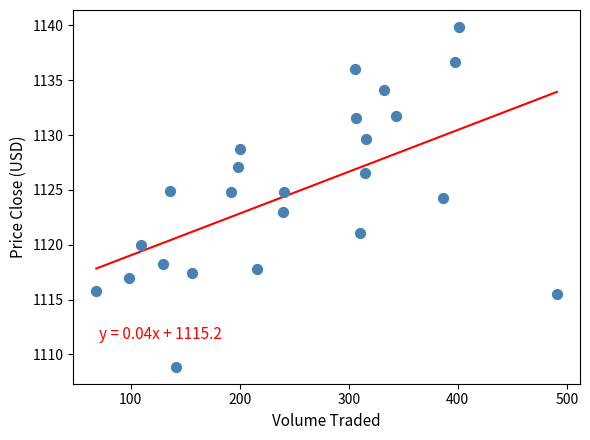

What is the range of X values (max minus min)?

422.3